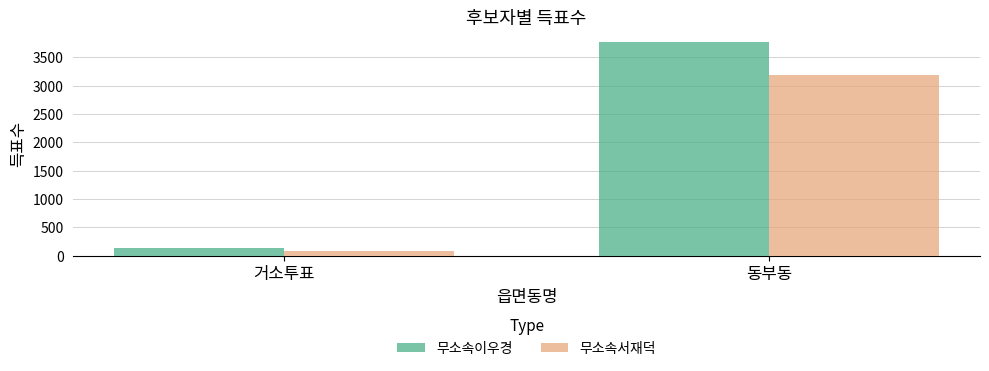

List the series in order of their peak value, lowest first.

무소속서재덕, 무소속이우경